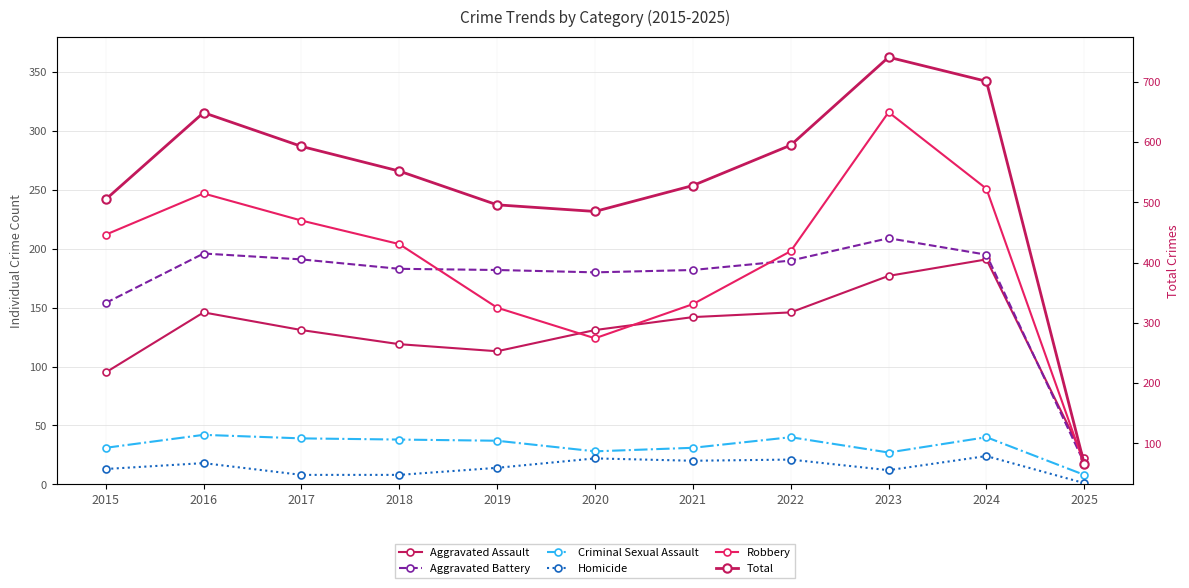

The Robbery series shows 212 at 2015. True or false?

True